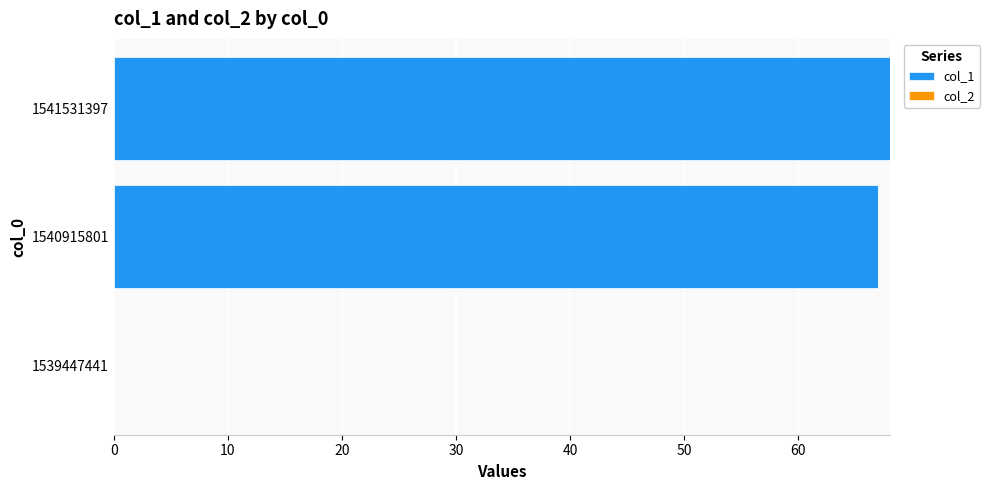

Which has a higher value, 1539447441 or 1541531397?

1541531397